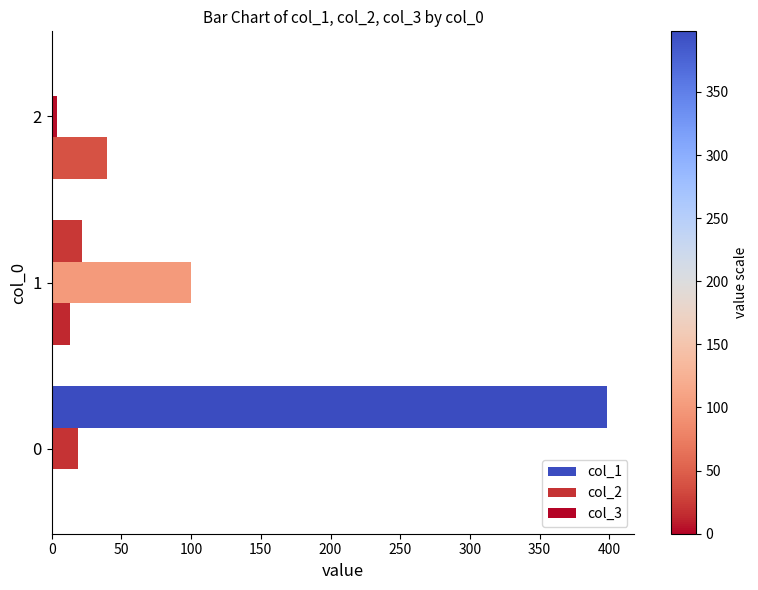

Which series has the largest total across all categories?

col_1